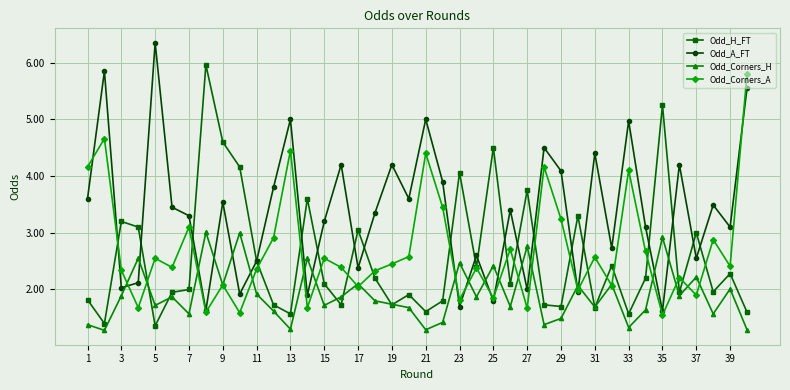

Which series has the largest total across all categories?

Odd_A_FT